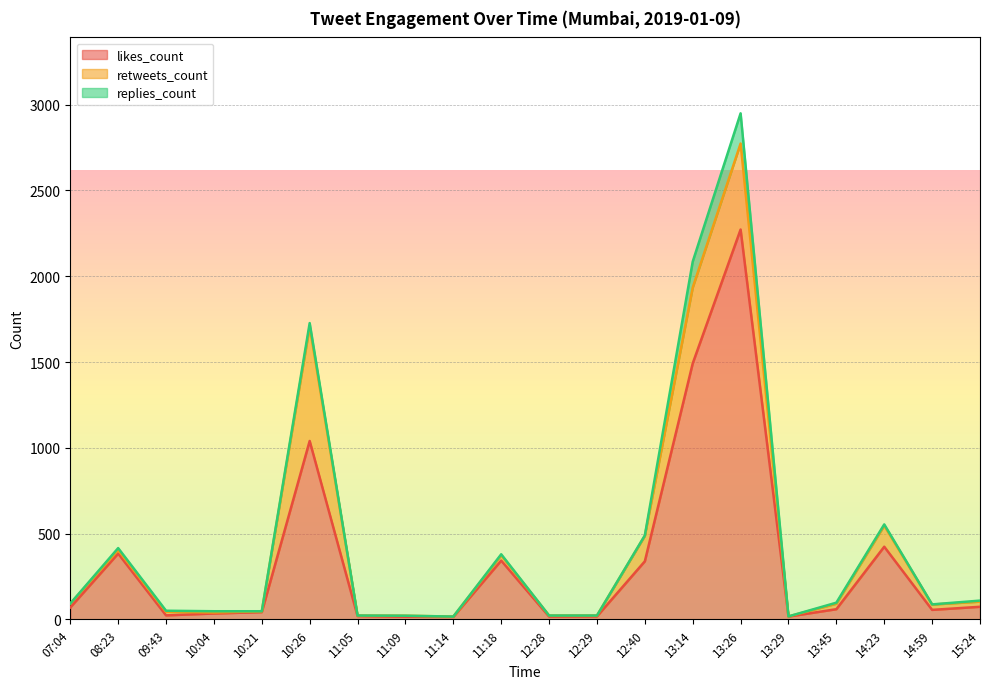

Reading left to right, transcribe all the data shown in this chart.

likes_count: 70	384	24	35	43	1040	20	16	15	343	17	18	339	1492	2272	17	60	424	56	74
retweets_count: 22	21	21	6	4	667	3	6	2	31	6	5	148	442	501	1	32	123	31	30
replies_count: 1	11	6	7	1	20	0	0	0	6	0	0	3	151	176	0	6	7	1	6